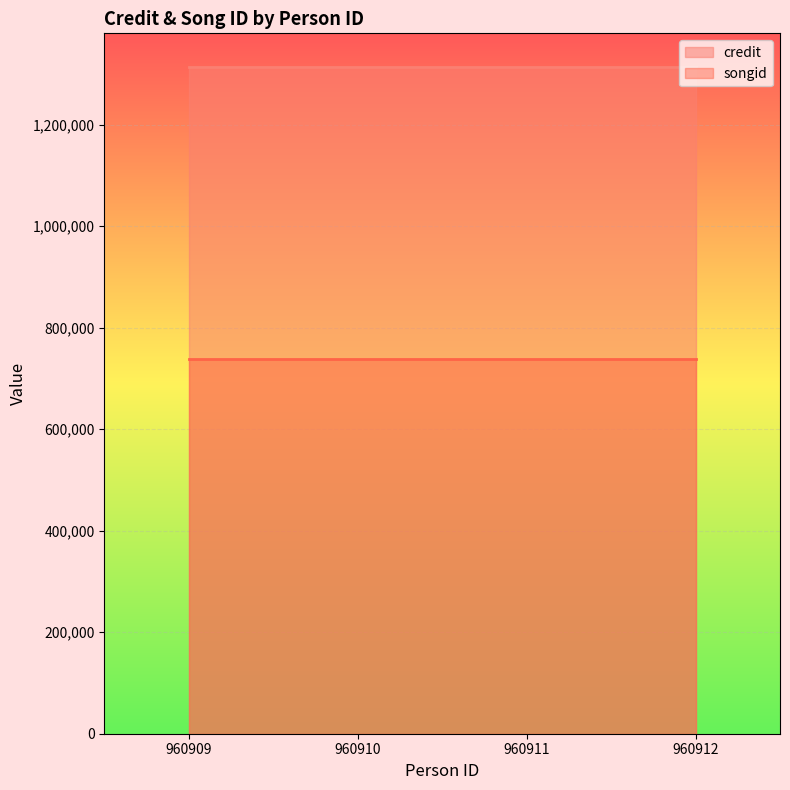

True or false: songid and credit intersect in this chart.

False